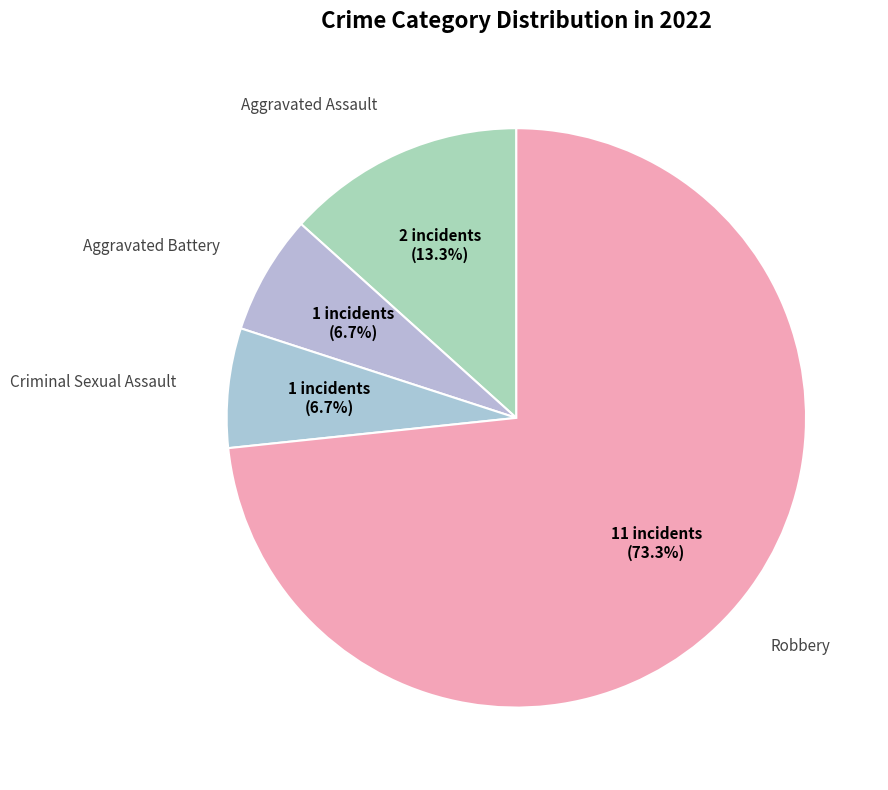

How many slices are in this pie chart?

4